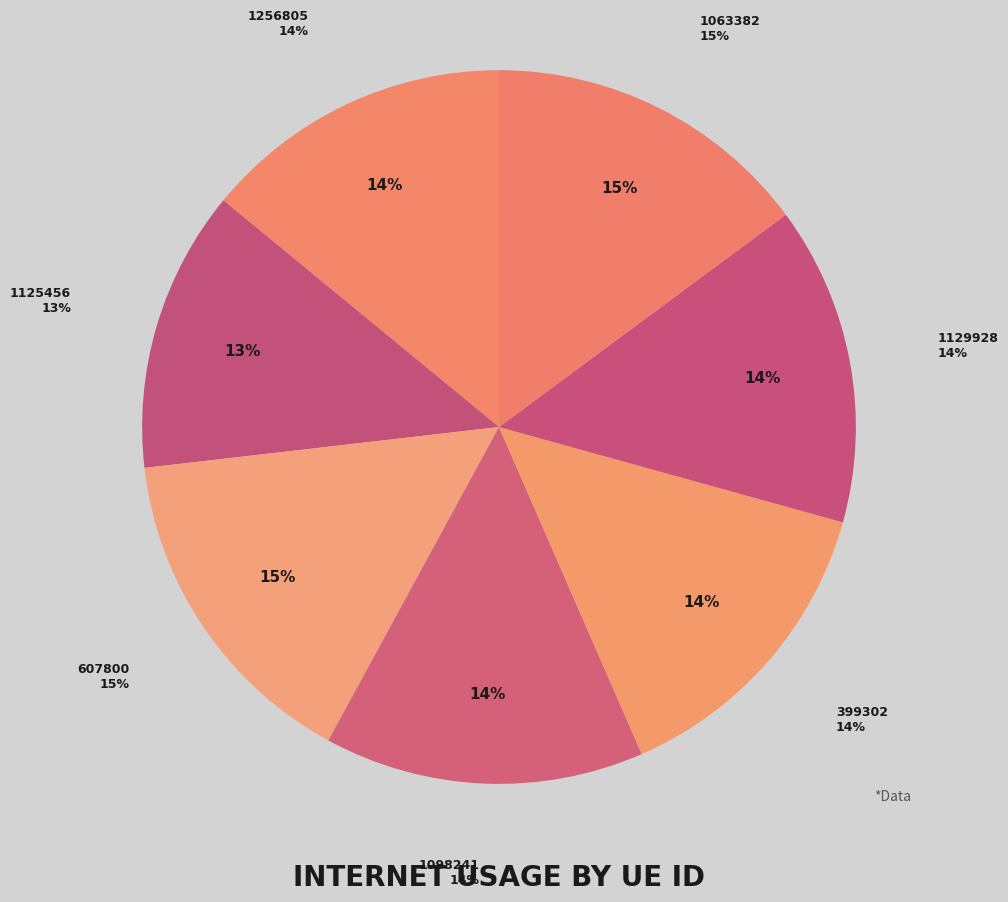

To the nearest percent, what portion does 1129928 represent?

14%